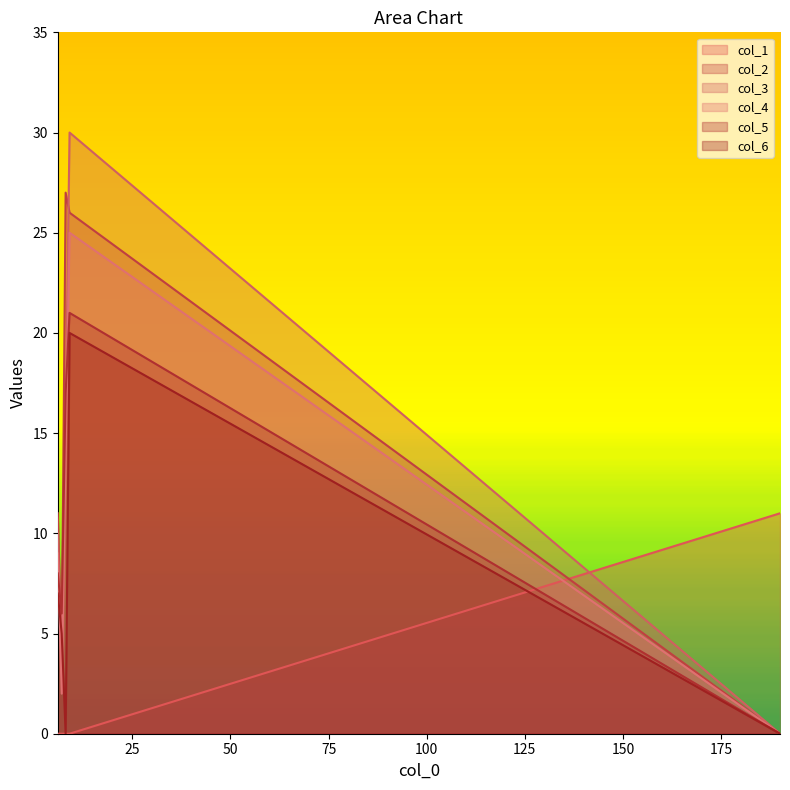

How many values in the col_4 series are below 9?

2